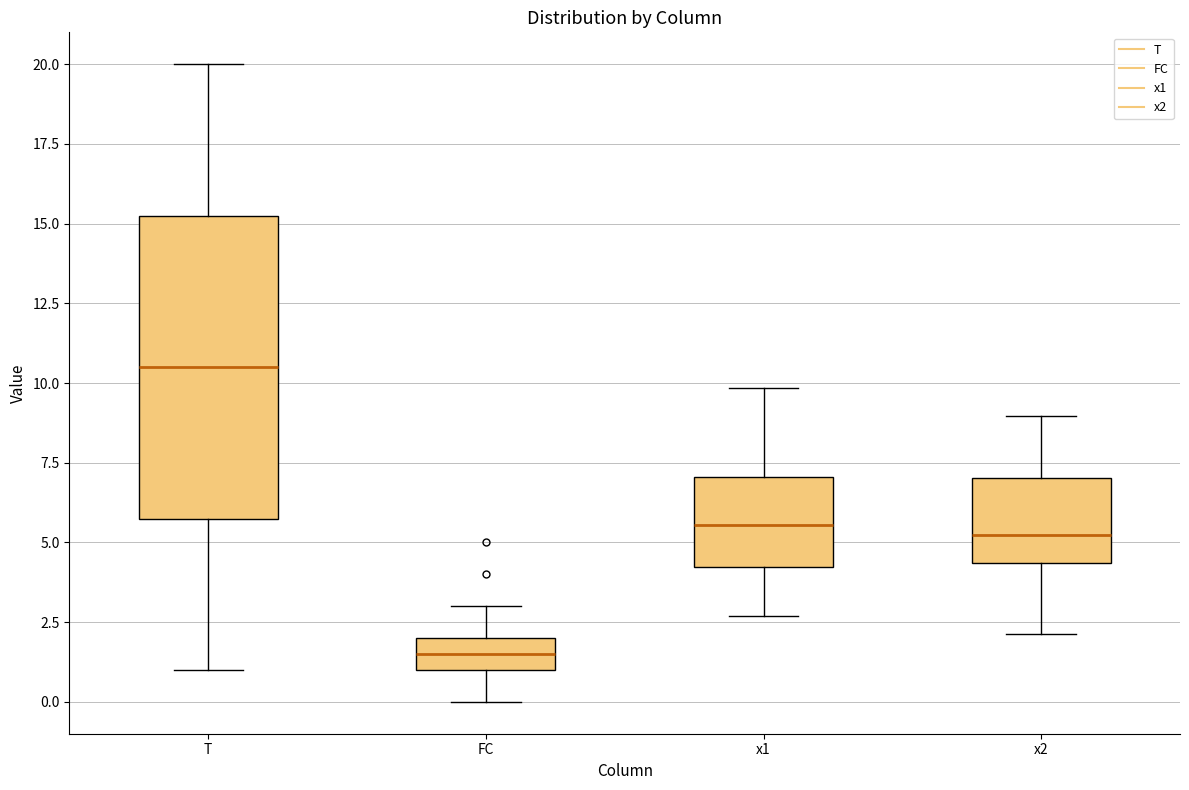

Where is the upper edge of the box for x1 on the y-axis? The values are not printed on the chart, so give them approximately, as read against the axis.

7.0